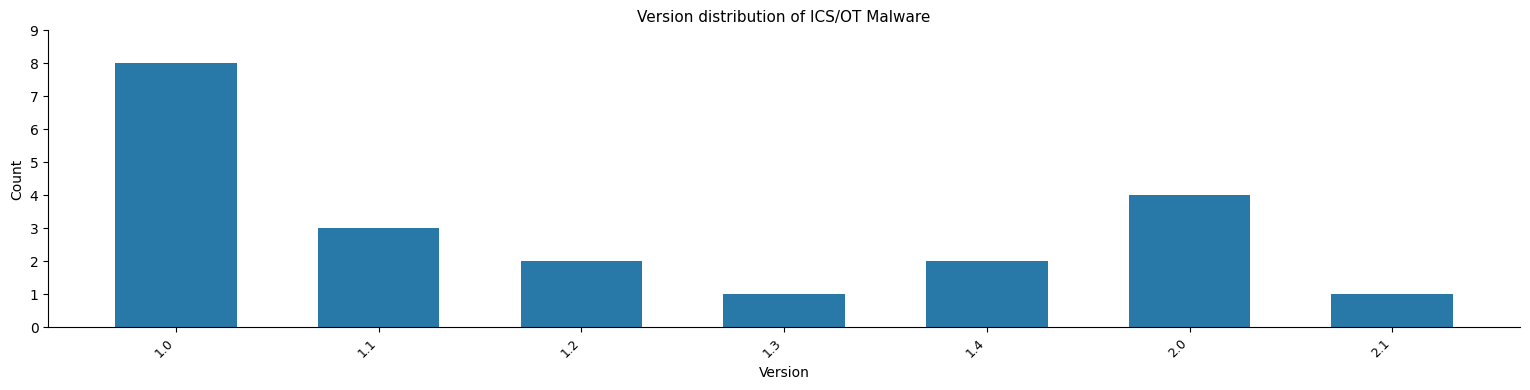

Reading left to right, list all the values displayed in this chart.

8	3	2	1	2	4	1